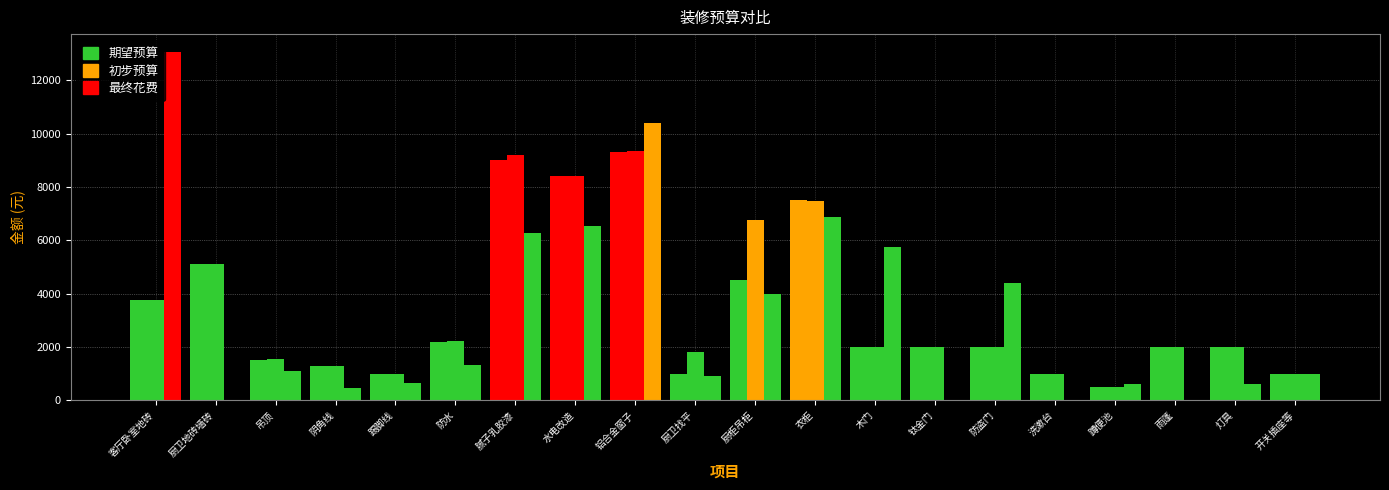

Which label corresponds to the largest value in the chart?

客厅卧室地砖